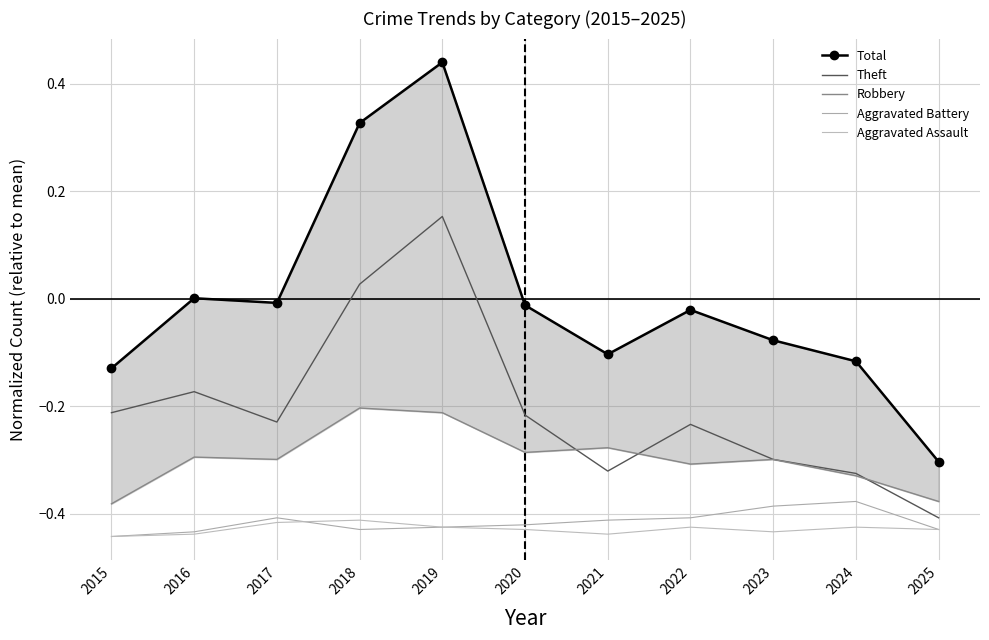

True or false: Total and Aggravated Assault intersect in this chart.

False